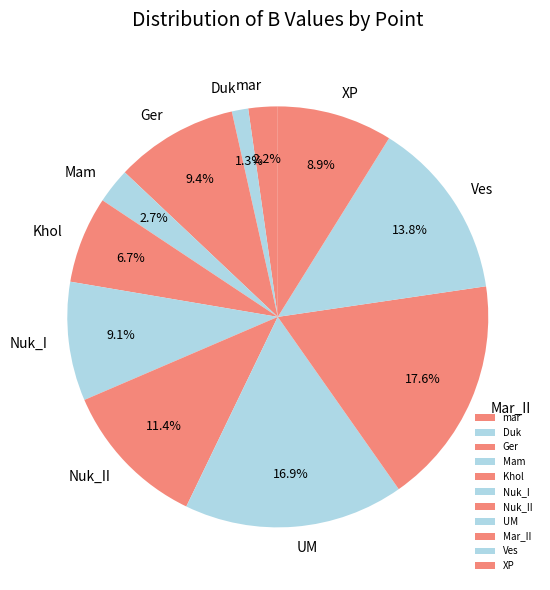

Does Mar_II represent more than half of the total?

No